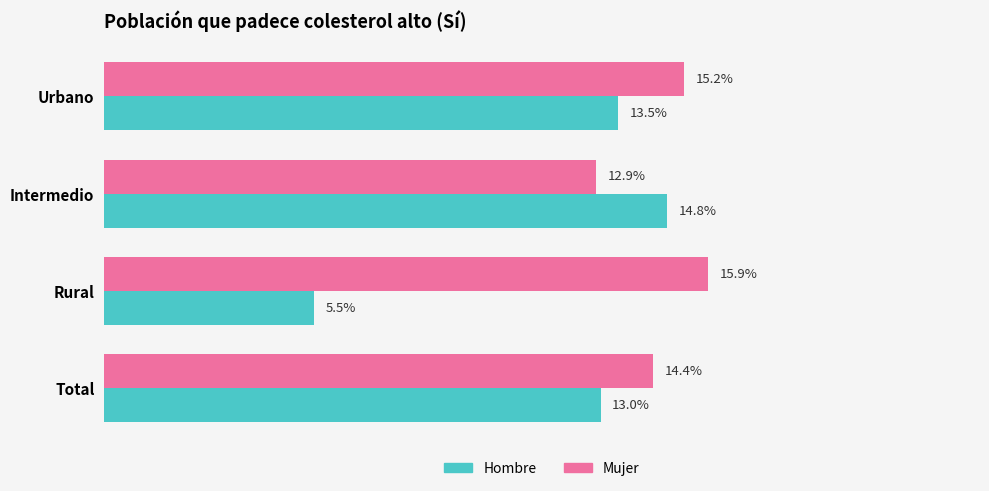

At which label is Hombre closest to 10?

Total